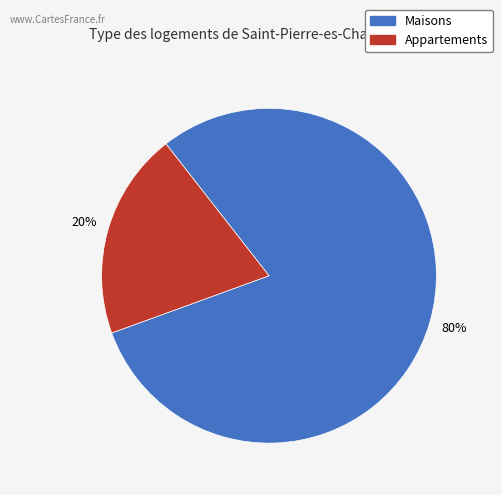

Is there a majority slice in this chart?

Yes